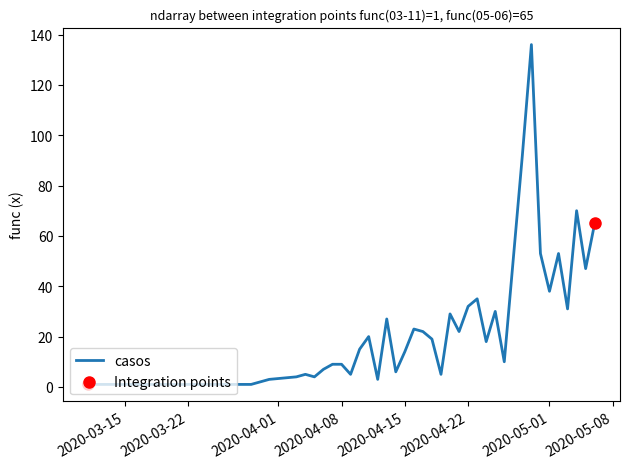

What is the maximum value shown in the chart?

136